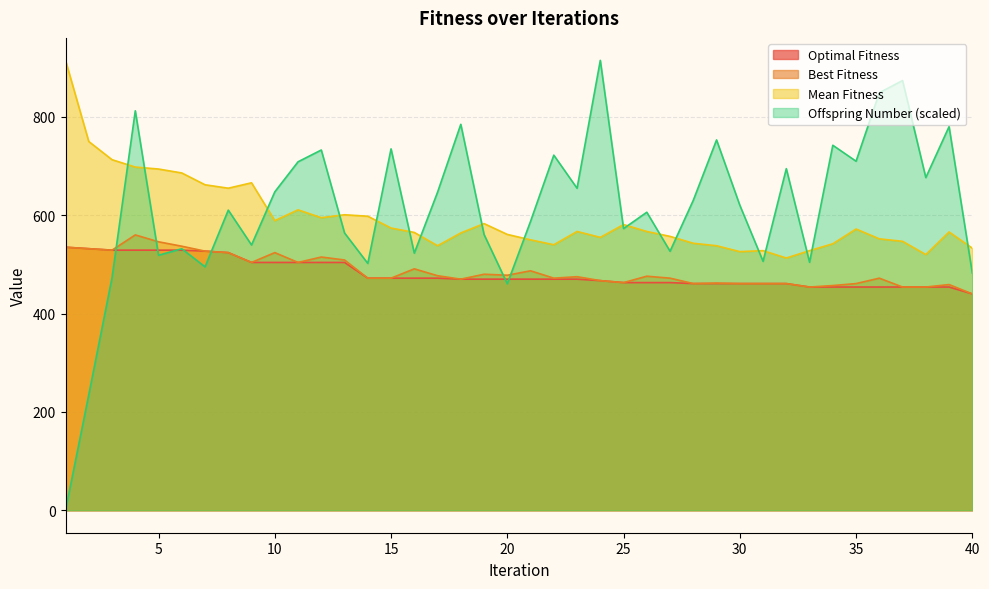

Where do Offspring Number and Best Fitness first cross each other?

3 and 4